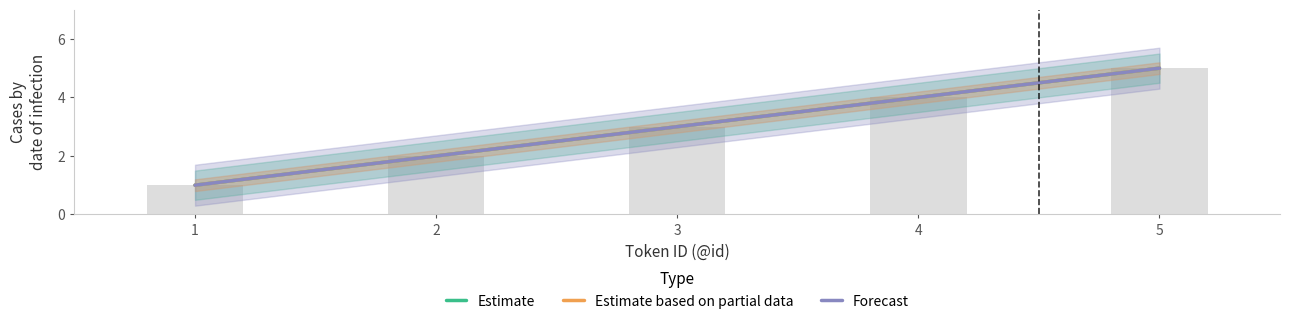

What are all the series names shown in the legend?

Estimate, Estimate based on partial data, Forecast